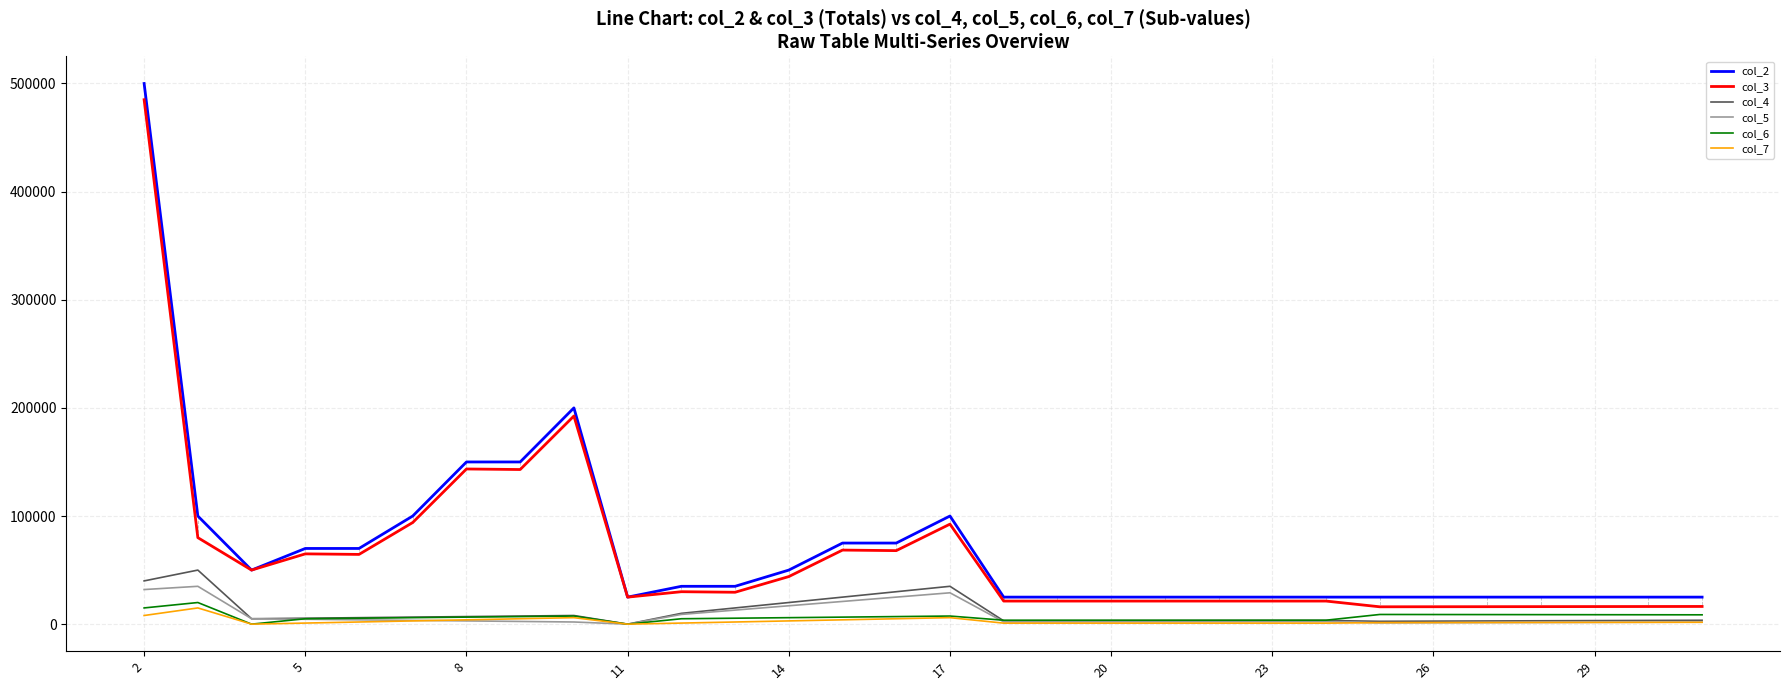

Which series has the largest range (max minus min)?

col_2